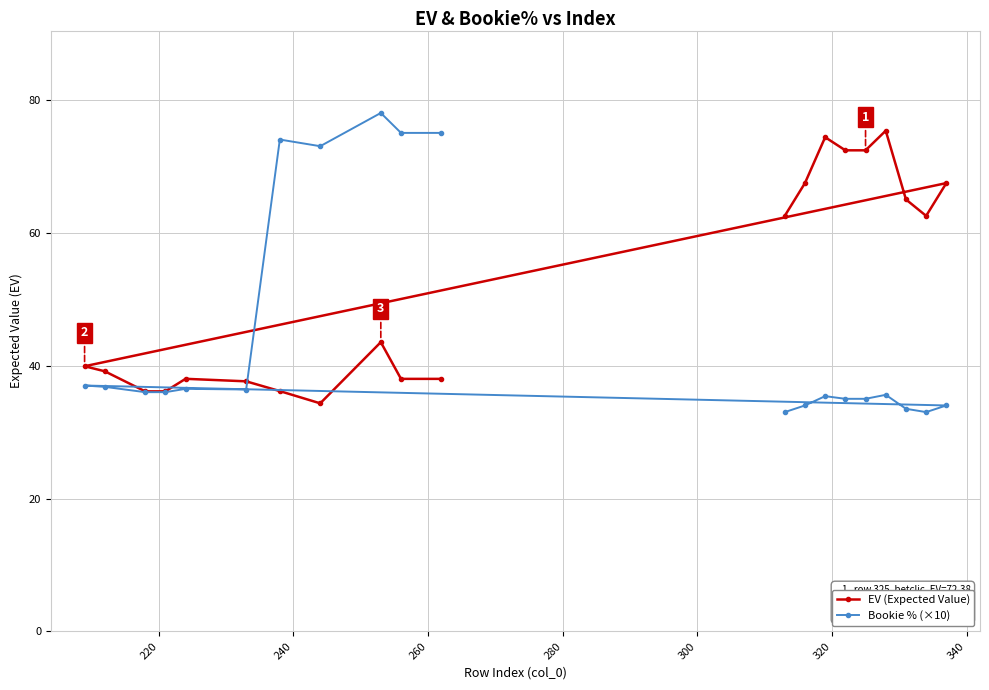

Does the chart display data point markers on the line(s)?

Yes